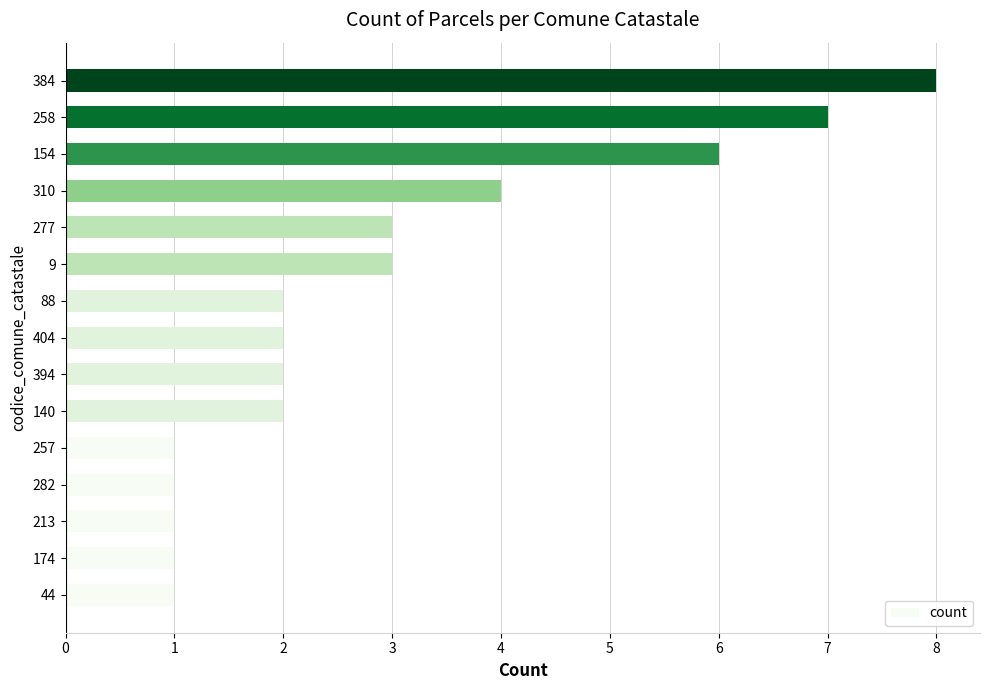

Which category has the highest value across all series?

384